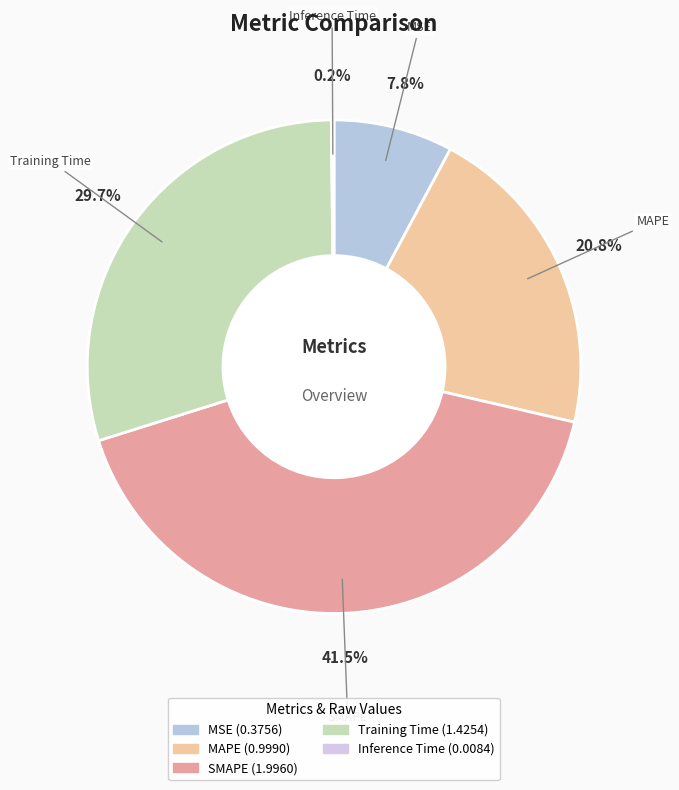

Combined, do MSE and Training Time account for over 50%?

No